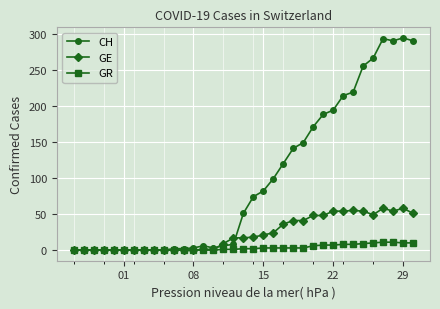

What is the highest value of the GE series?

58